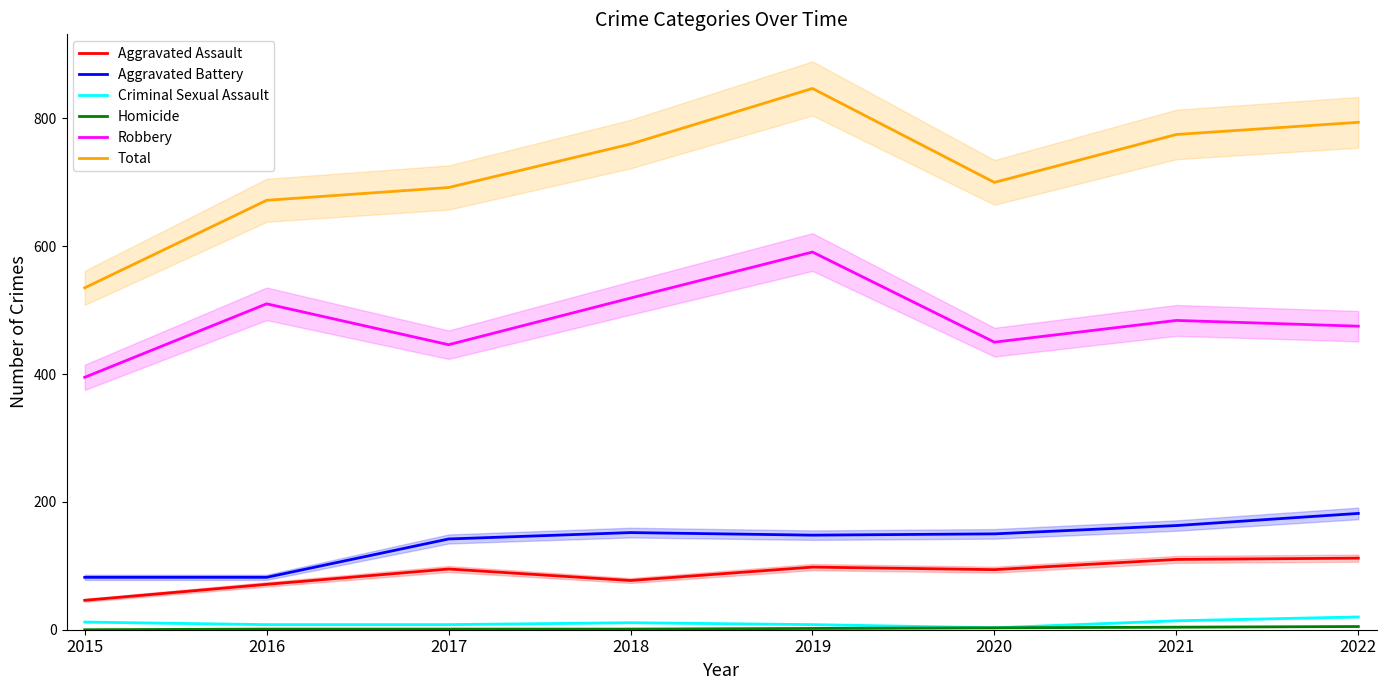

Which series has the largest total across all categories?

Total